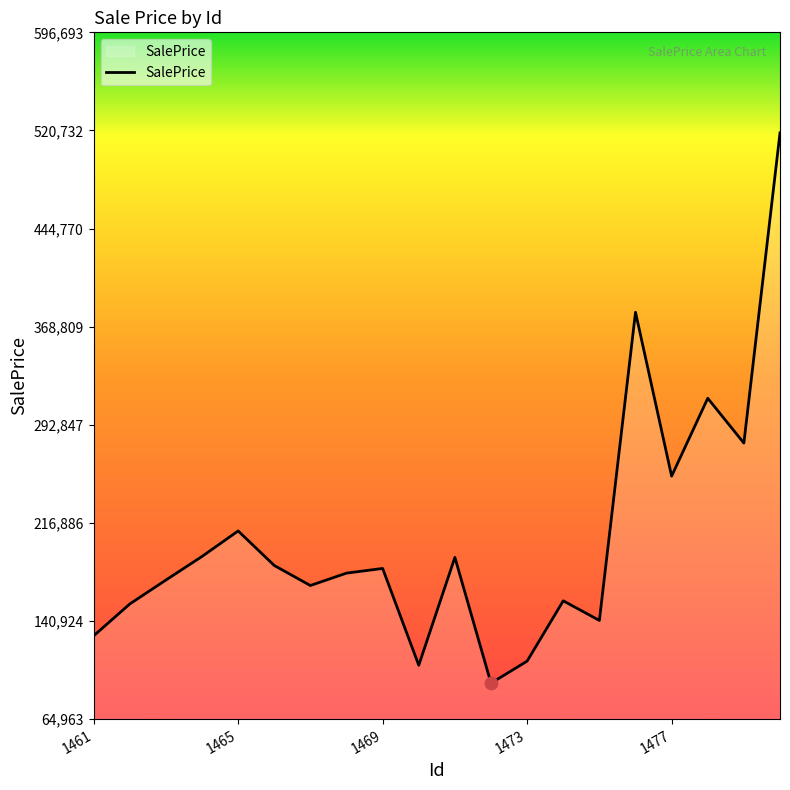

What is the difference between the maximum and minimum values?

426058.9